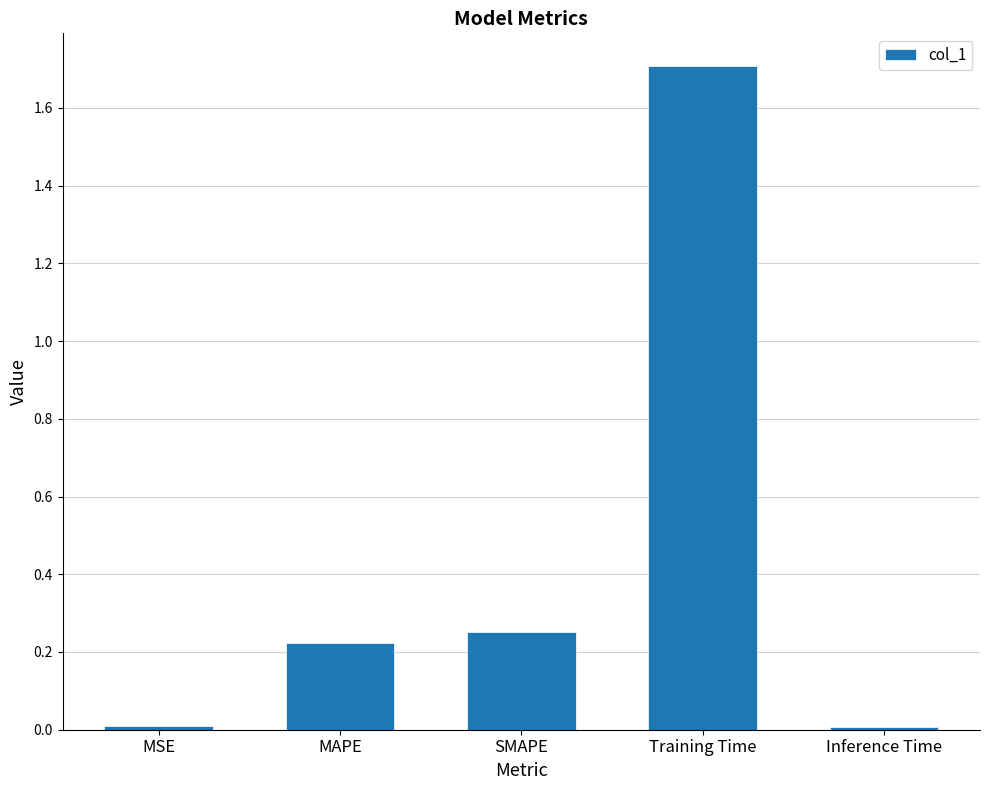

How many series are shown in this chart?

1